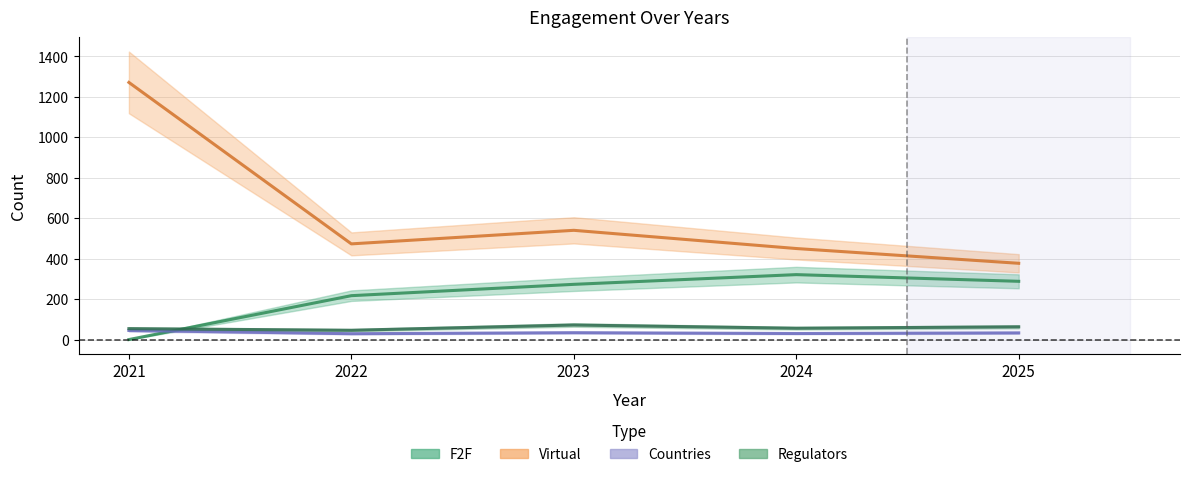

Reading left to right, extract all data points from this chart.

F2F: 2021=0	2022=217	2023=273	2024=321	2025=288
Virtual: 2021=1271	2022=473	2023=540	2024=450	2025=377
Countries: 2021=45	2022=29	2023=34	2024=30	2025=33
Regulators: 2021=54	2022=46	2023=72	2024=56	2025=63